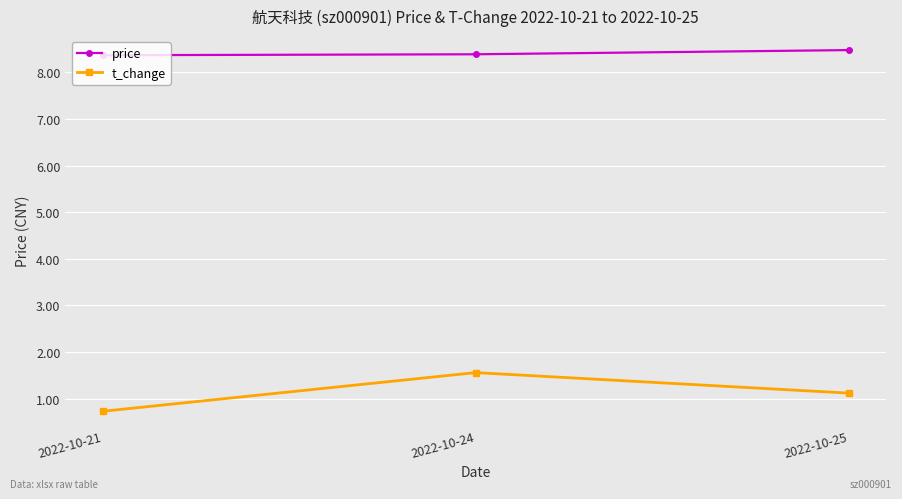

Which series has the widest spread of values?

t_change